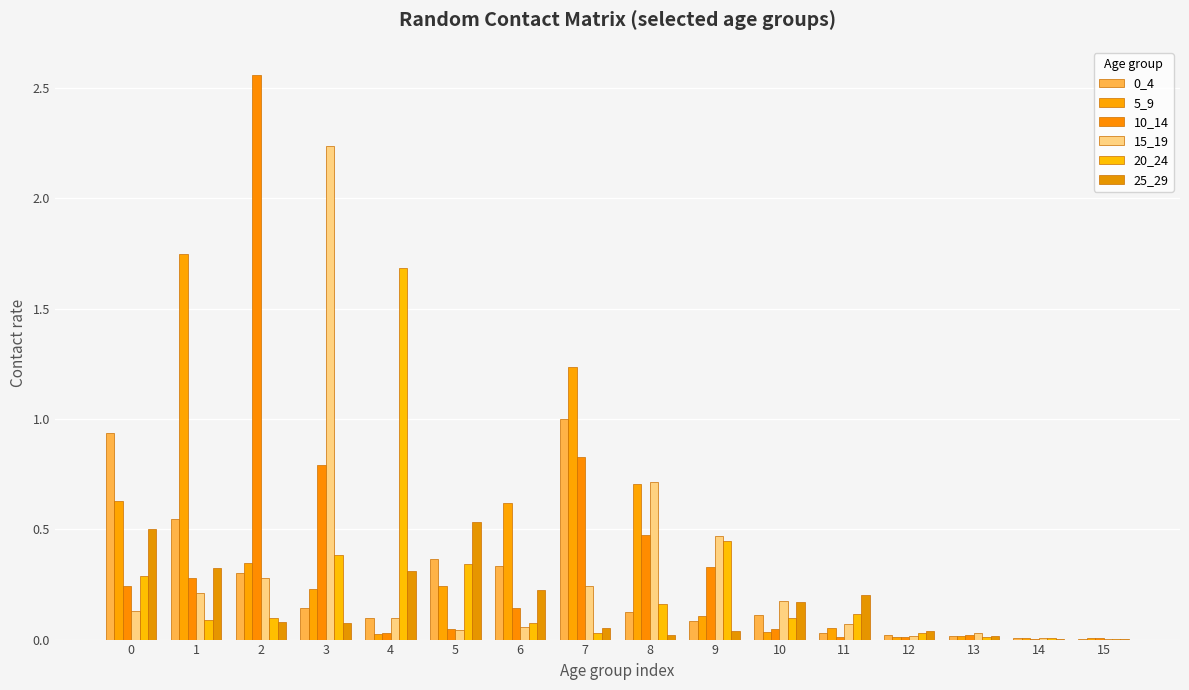

At 4, list the series in order from largest to smallest.

20_24, 25_29, 0_4, 15_19, 10_14, 5_9